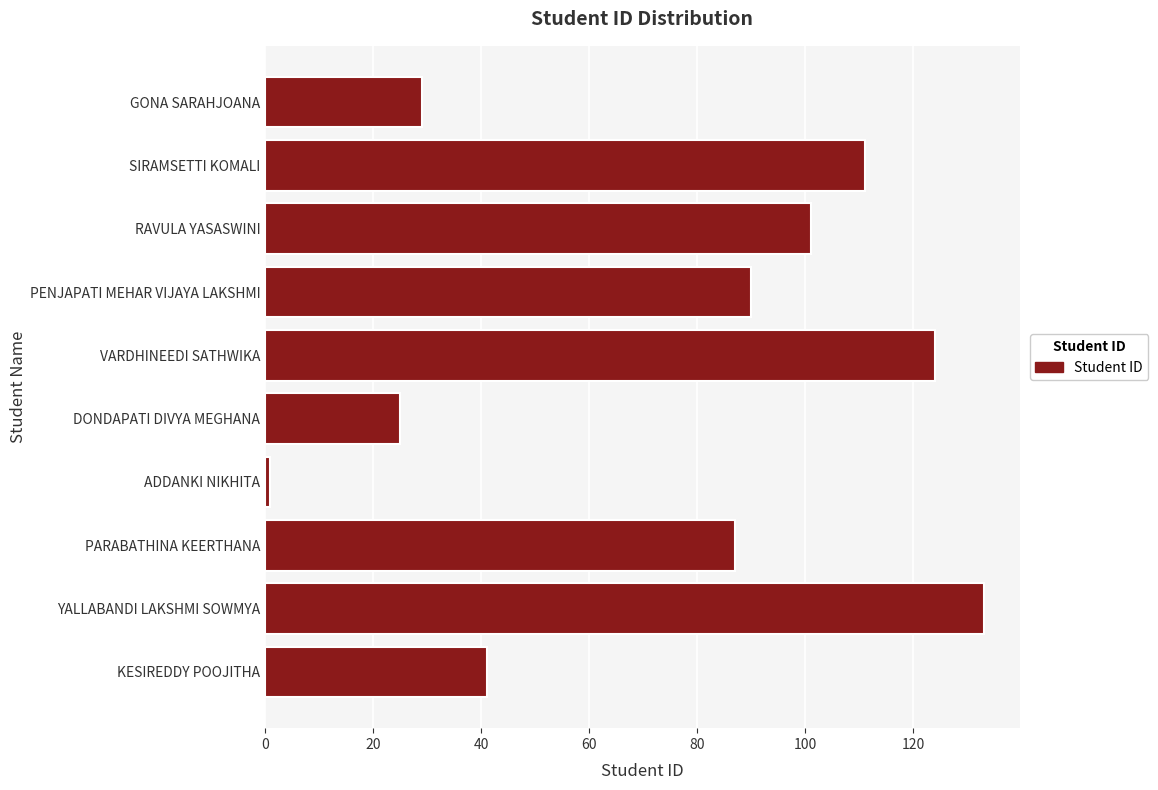

What is the difference between the maximum and minimum values?

132